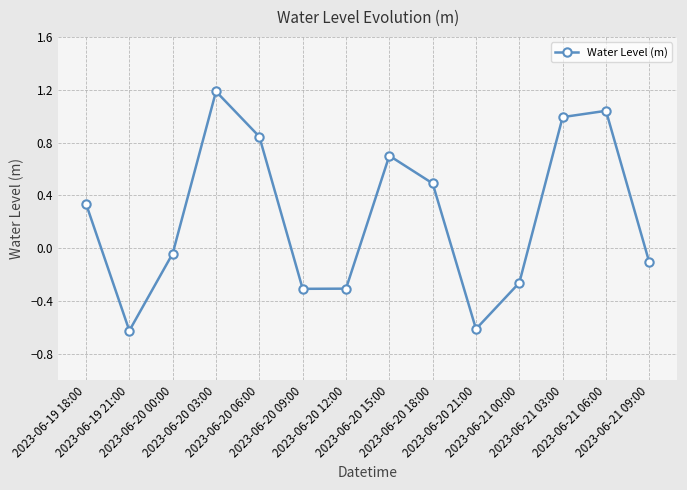

Between 2023-06-20 06:00 and 2023-06-21 03:00, which is larger?

2023-06-21 03:00